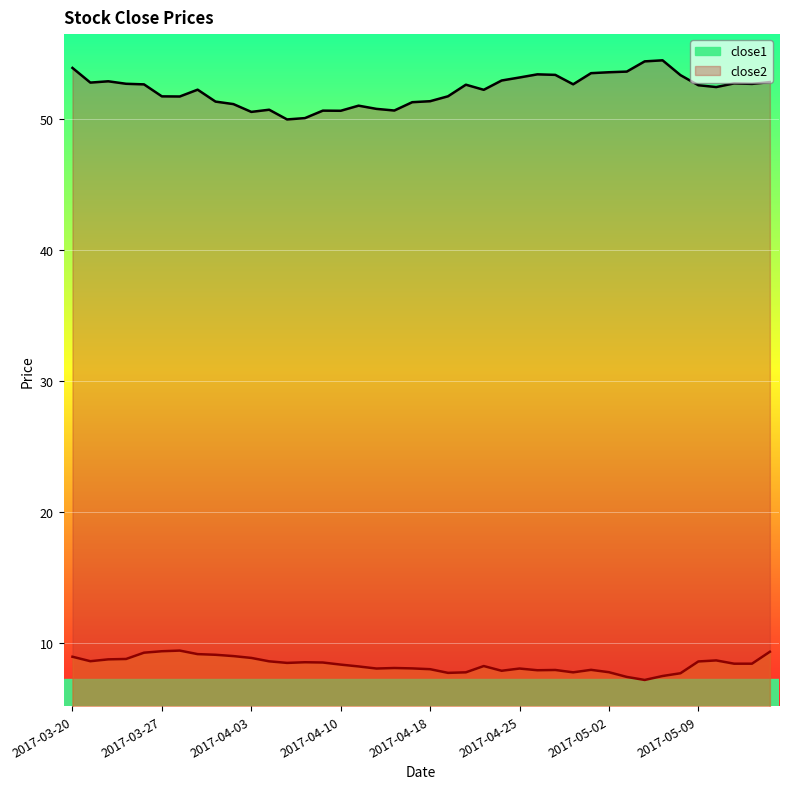

What are all the series names shown in the legend?

close1, close2